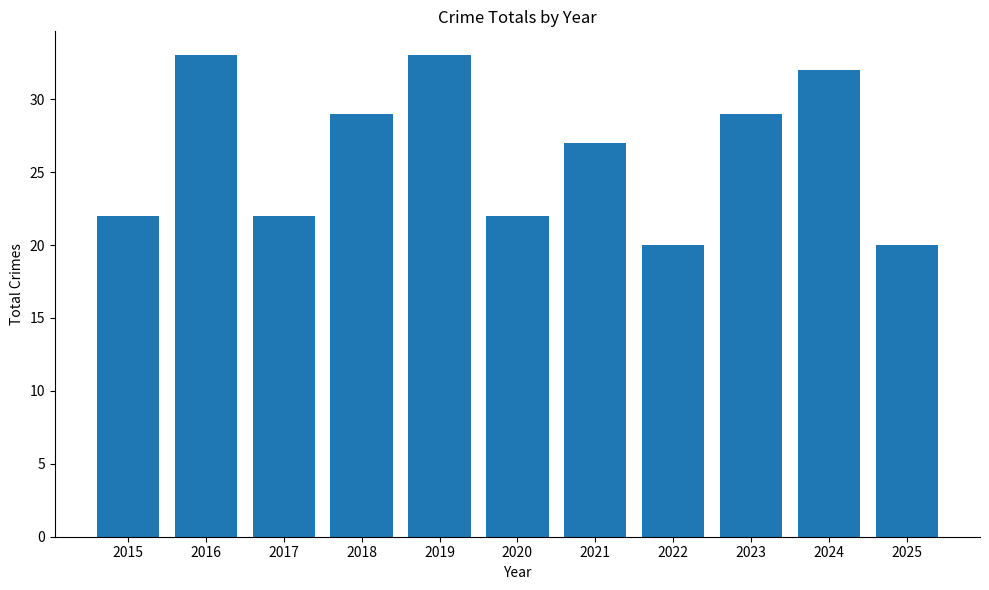

What is the difference between the maximum and minimum values?

13